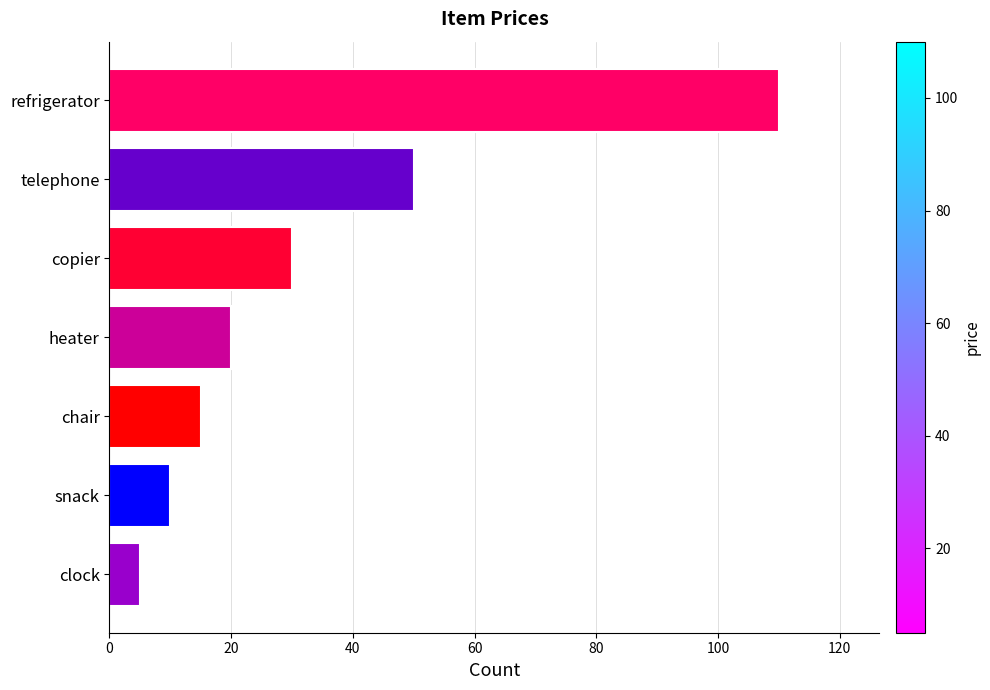

Reading bottom to top, extract all data points from this chart.

clock=5	snack=10	chair=15	heater=20	copier=30	telephone=50	refrigerator=110